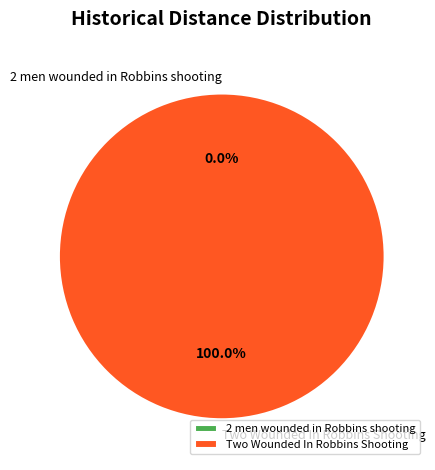

Which category has the biggest portion of the pie?

Two Wounded In Robbins Shooting